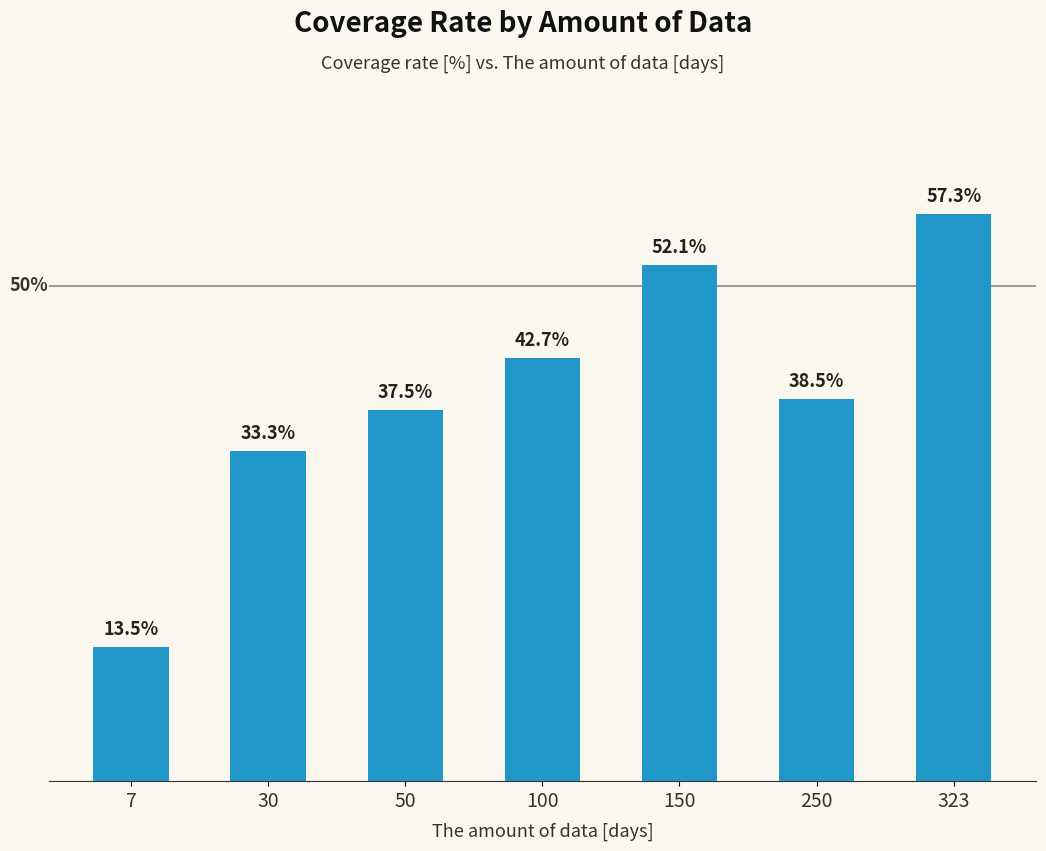

List the labels in order of value, smallest first.

7, 30, 50, 250, 100, 150, 323